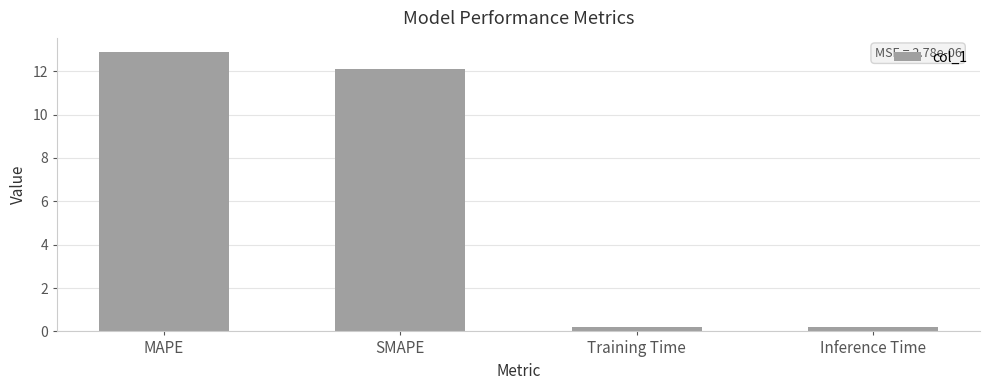

What is the greatest value displayed?

12.9